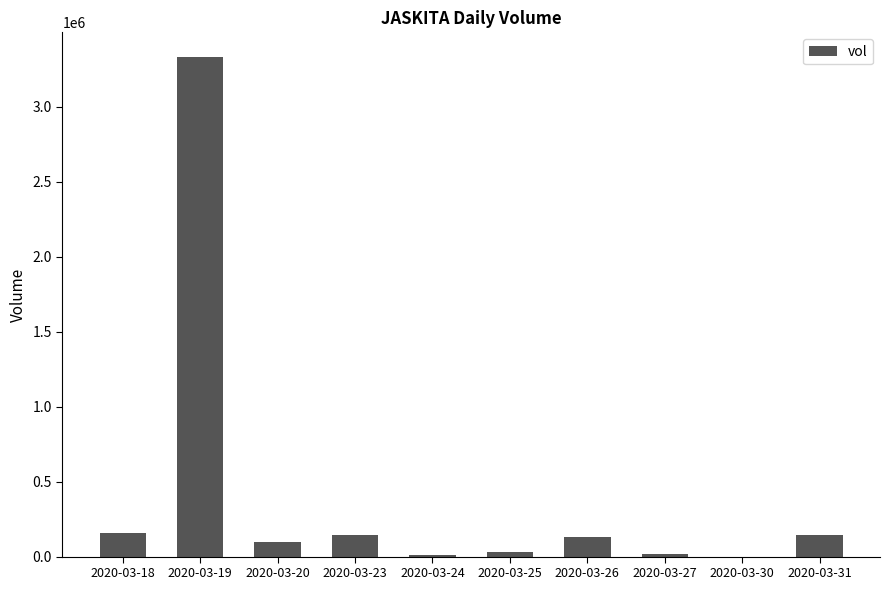

What is the sum of all values?

4067200